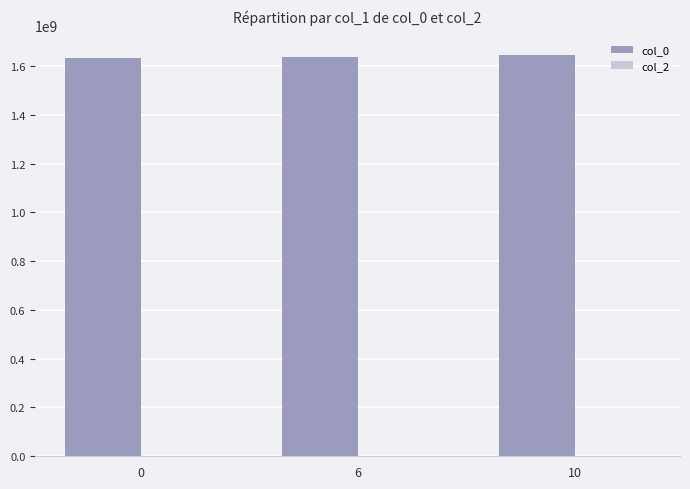

What is the value of the 2nd bar from the left?

1635783445